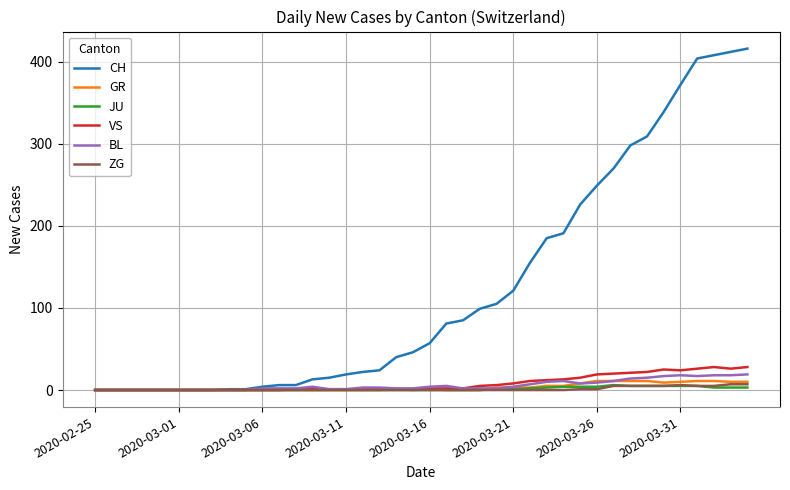

Which series has the largest total across all categories?

CH